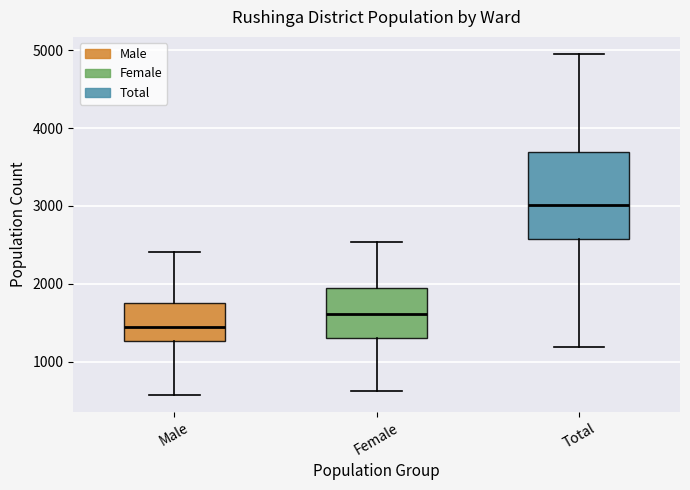

Reading left to right, transcribe this box plot: for each box, give where its median line is, the range the box spans, and where its two whiskers end, as read against the y-axis. The values are not printed on the chart, so give them approximately, as read against the axis.

Male: median 1400, box 1300 to 1800, whiskers 600 to 2400
Female: median 1600, box 1300 to 1900, whiskers 600 to 2500
Total: median 3000, box 2600 to 3700, whiskers 1200 to 5000